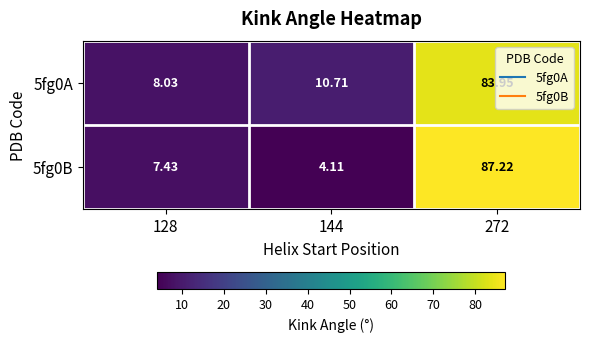

Is the value of 5fg0B at 272 greater than the value of 5fg0A at 272?

Yes